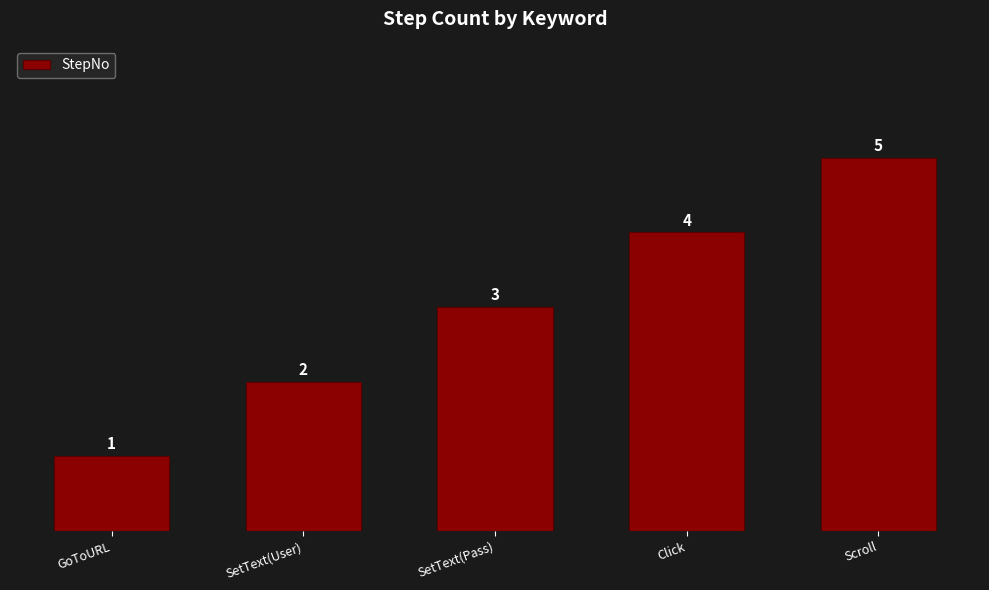

Which category has the lowest value across all series?

GoToURL